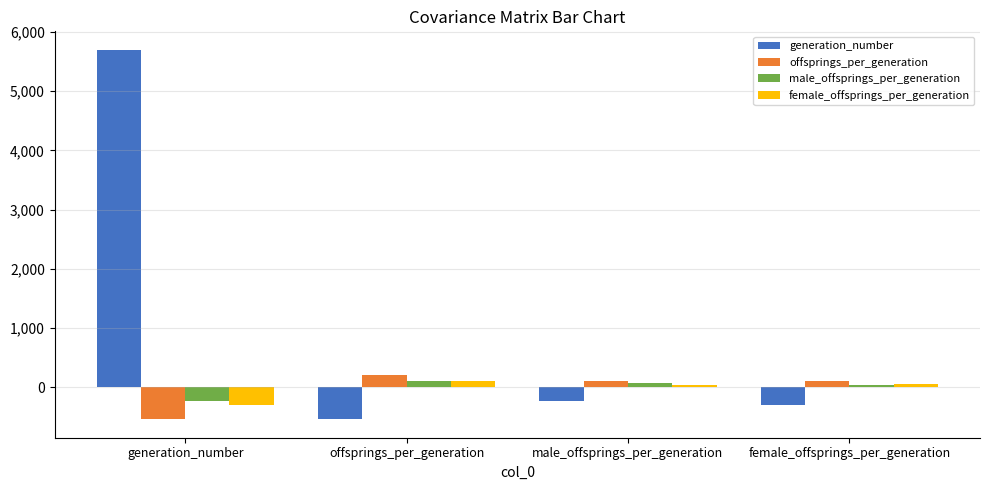

Is it true that generation_number equals -304.4 at female_offsprings_per_generation?

True